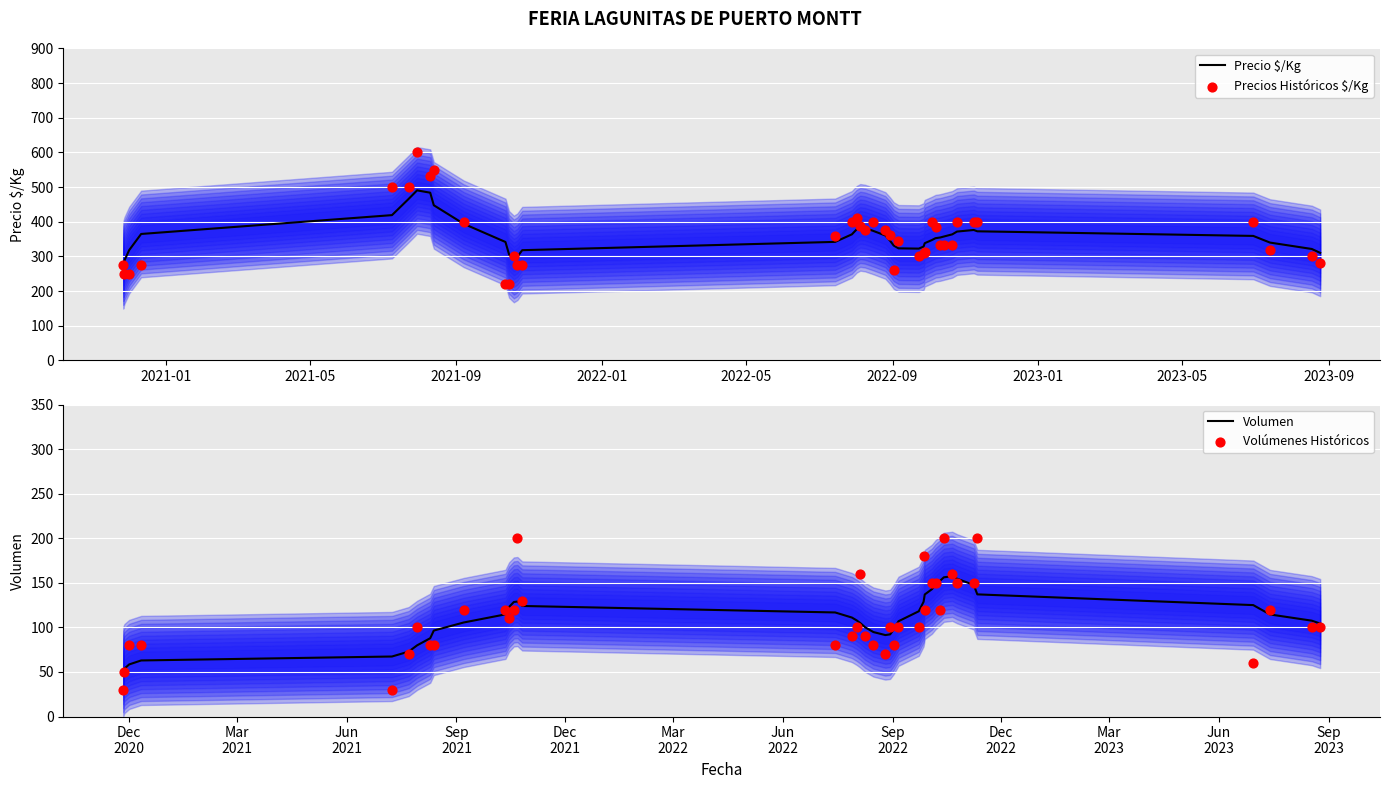

Is the value of Volumen at 2022-05 greater than the value of Precio $/Kg at 2021-09?

No